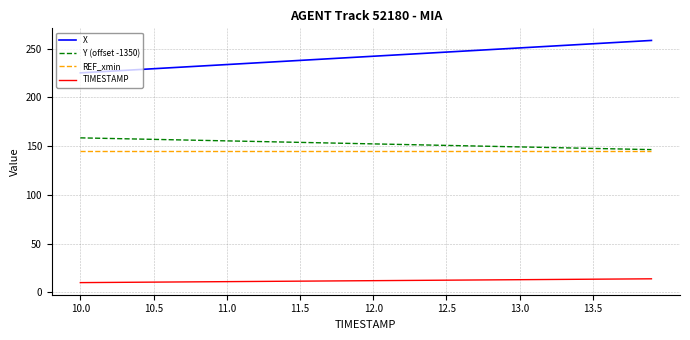

What is the difference between the maximum and minimum values in the TIMESTAMP series?

3.9